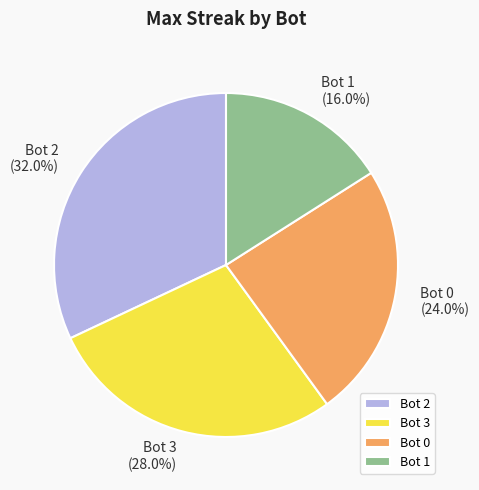

How many segments does this pie chart have?

4